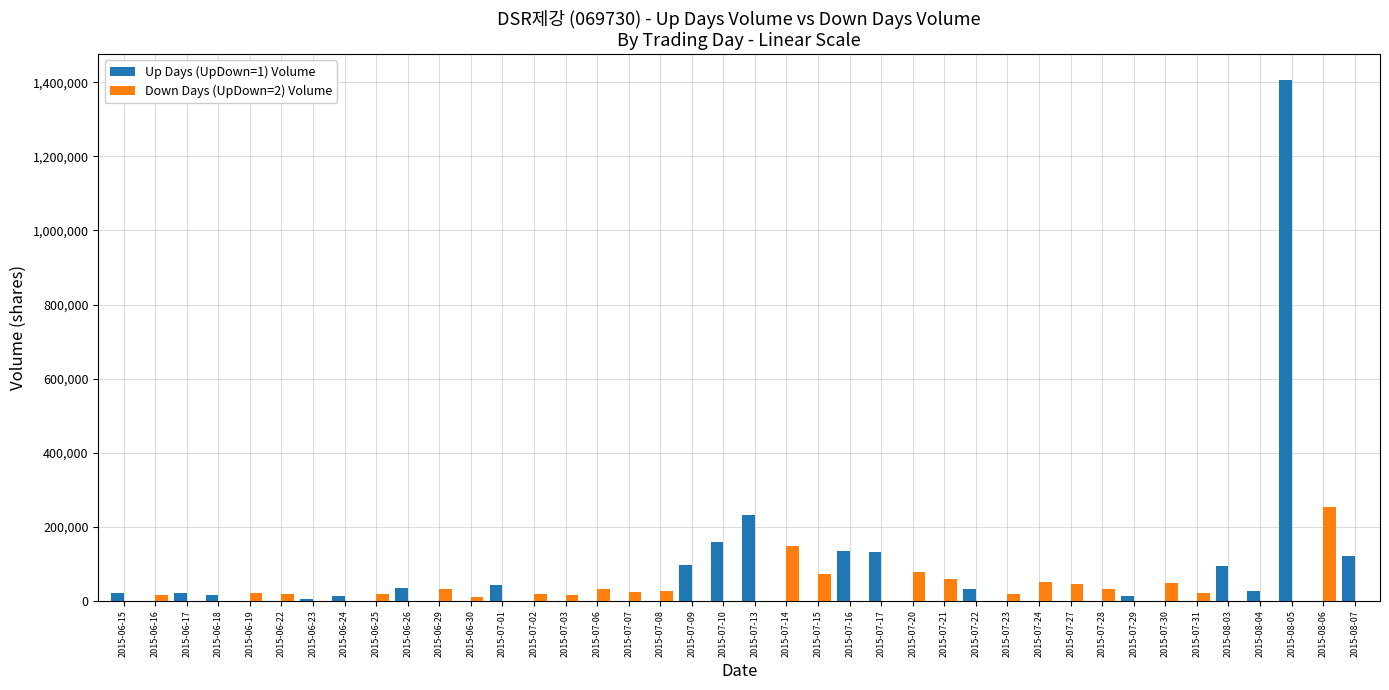

Which category has the highest value across all series?

2015-08-05